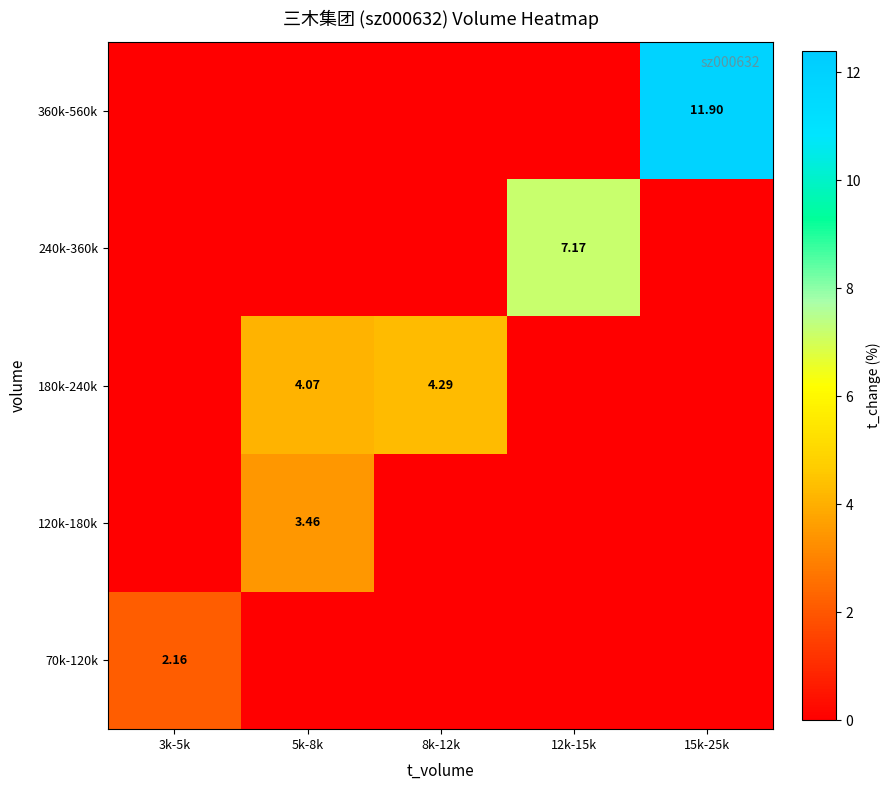

Which label corresponds to the largest value in the chart?

15k-25k